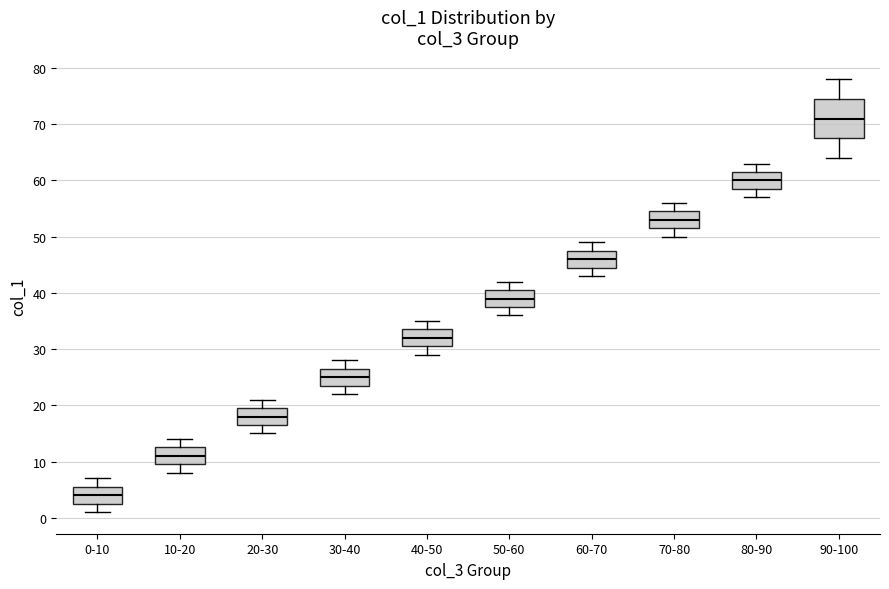

Where does the median line of the box for 20-30 sit on the y-axis? The values are not printed on the chart, so give them approximately, as read against the axis.

18